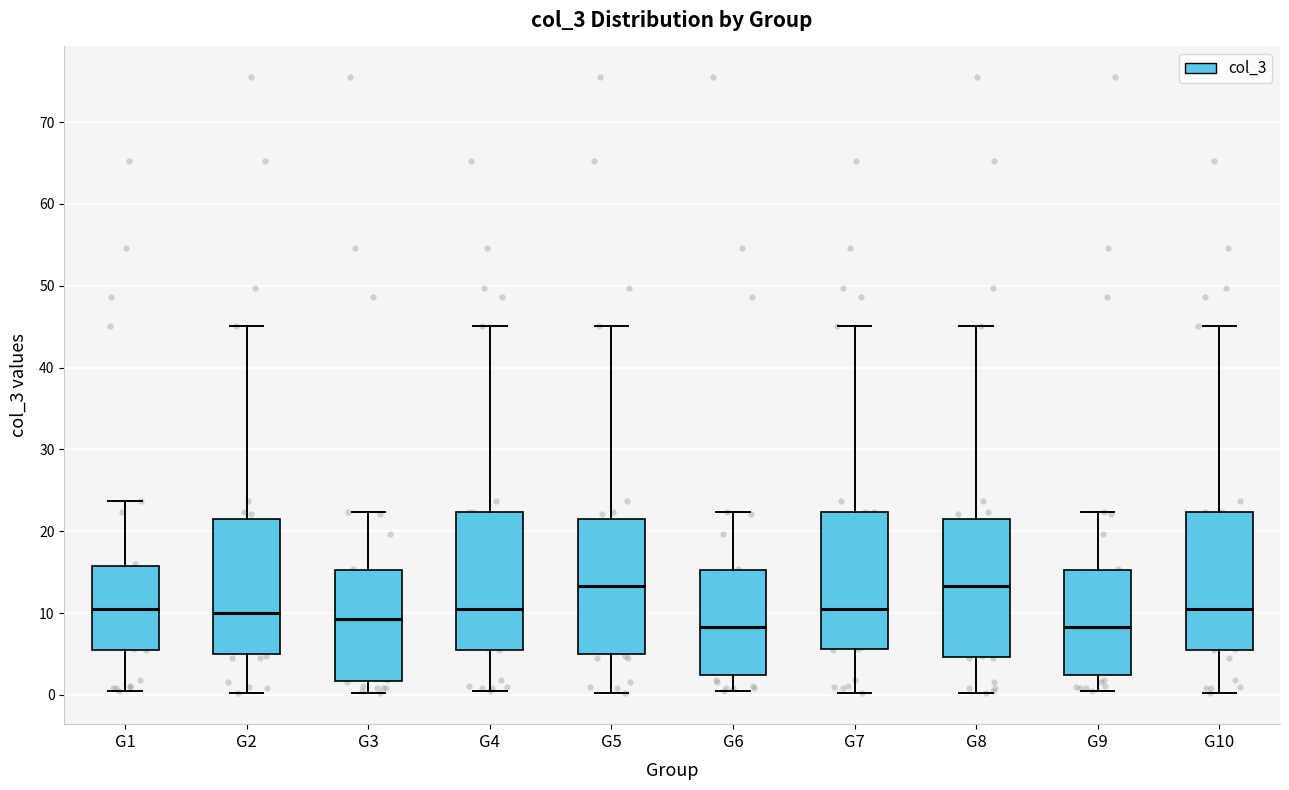

Reading left to right, read every box against the y-axis: the position of its median line, the range the box covers, and the ends of its whiskers. The values are not printed on the chart, so give them approximately, as read against the axis.

G1: median 11, box 5 to 16, whiskers 1 to 24
G2: median 10, box 5 to 22, whiskers 0 to 45
G3: median 9, box 2 to 15, whiskers 0 to 22
G4: median 11, box 5 to 22, whiskers 1 to 45
G5: median 13, box 5 to 22, whiskers 0 to 45
G6: median 8, box 2 to 15, whiskers 1 to 22
G7: median 11, box 6 to 22, whiskers 0 to 45
G8: median 13, box 5 to 22, whiskers 0 to 45
G9: median 8, box 2 to 15, whiskers 1 to 22
G10: median 11, box 5 to 22, whiskers 0 to 45